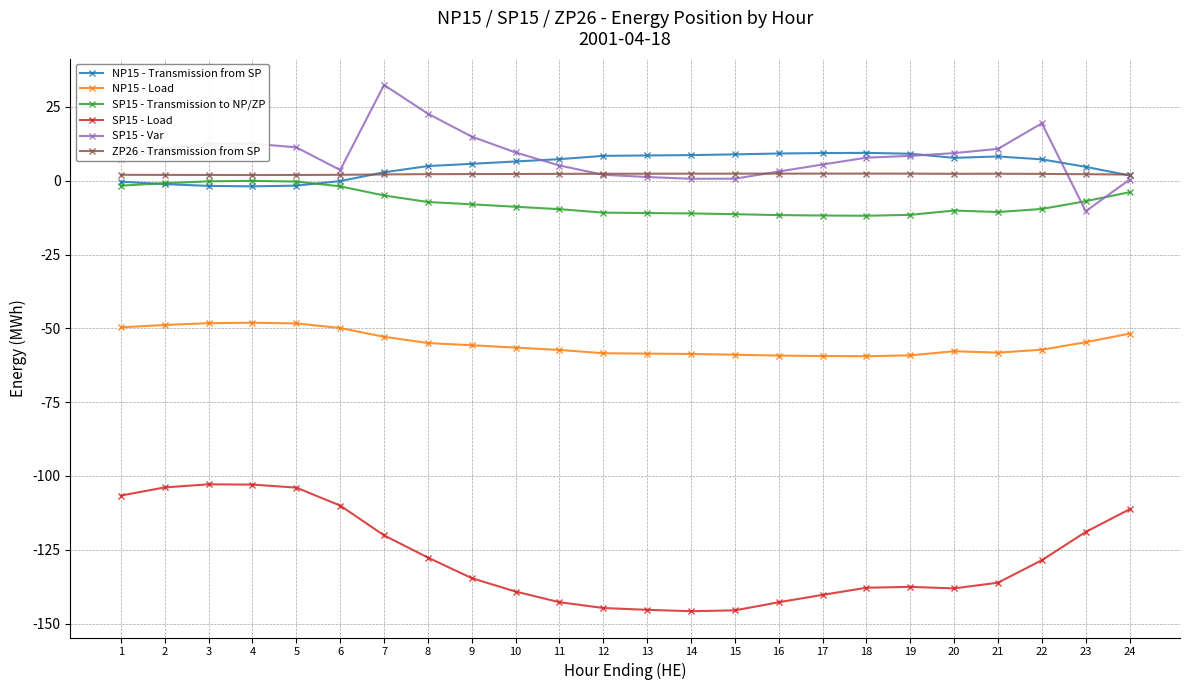

The SP15 - Load series shows -127.6 at 8. True or false?

True